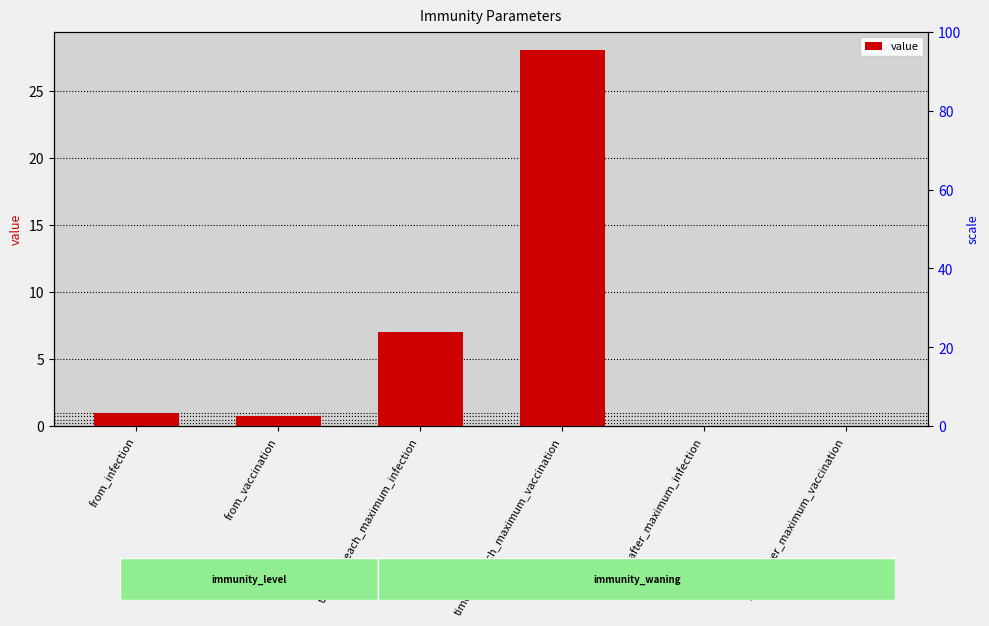

Reading right to left, transcribe all the data shown in this chart.

-0.0	-0.0	28.0	7.0	0.8	1.0